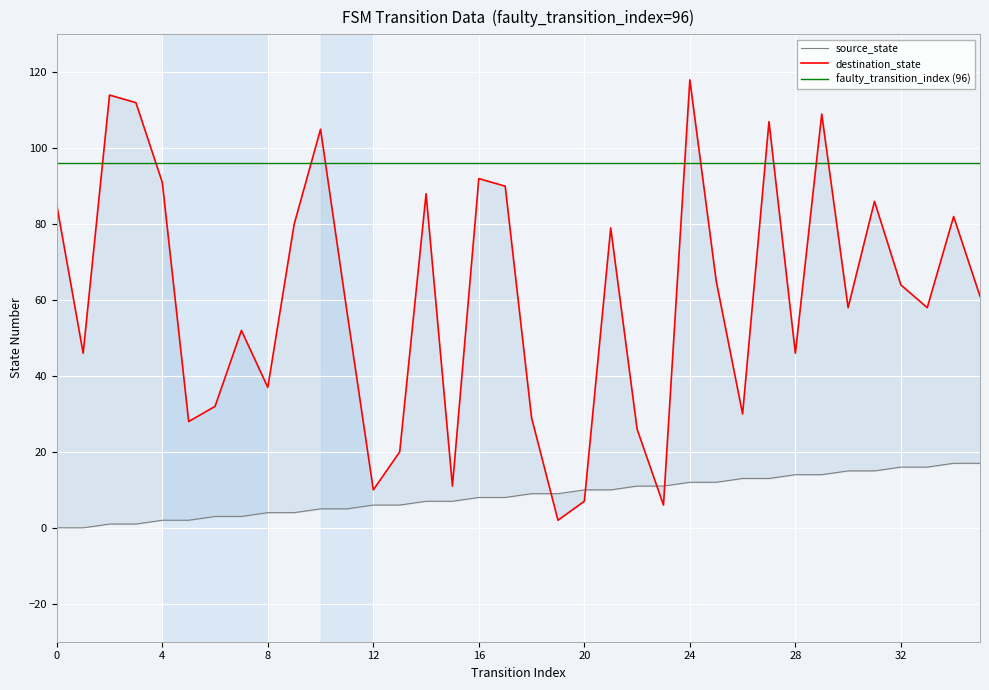

True or false: source_state has a value of 9 at 27.

False